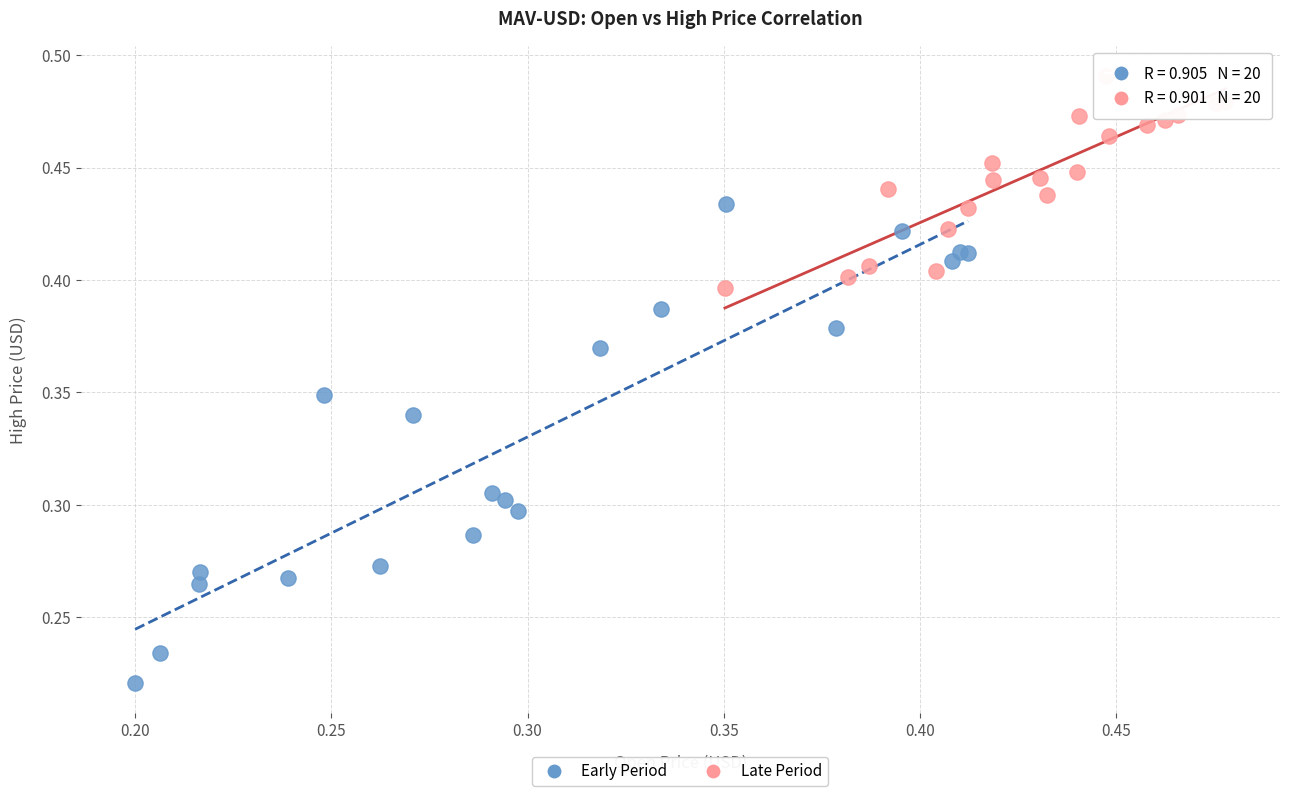

Which series has the largest Y range (max minus min)?

Early Period